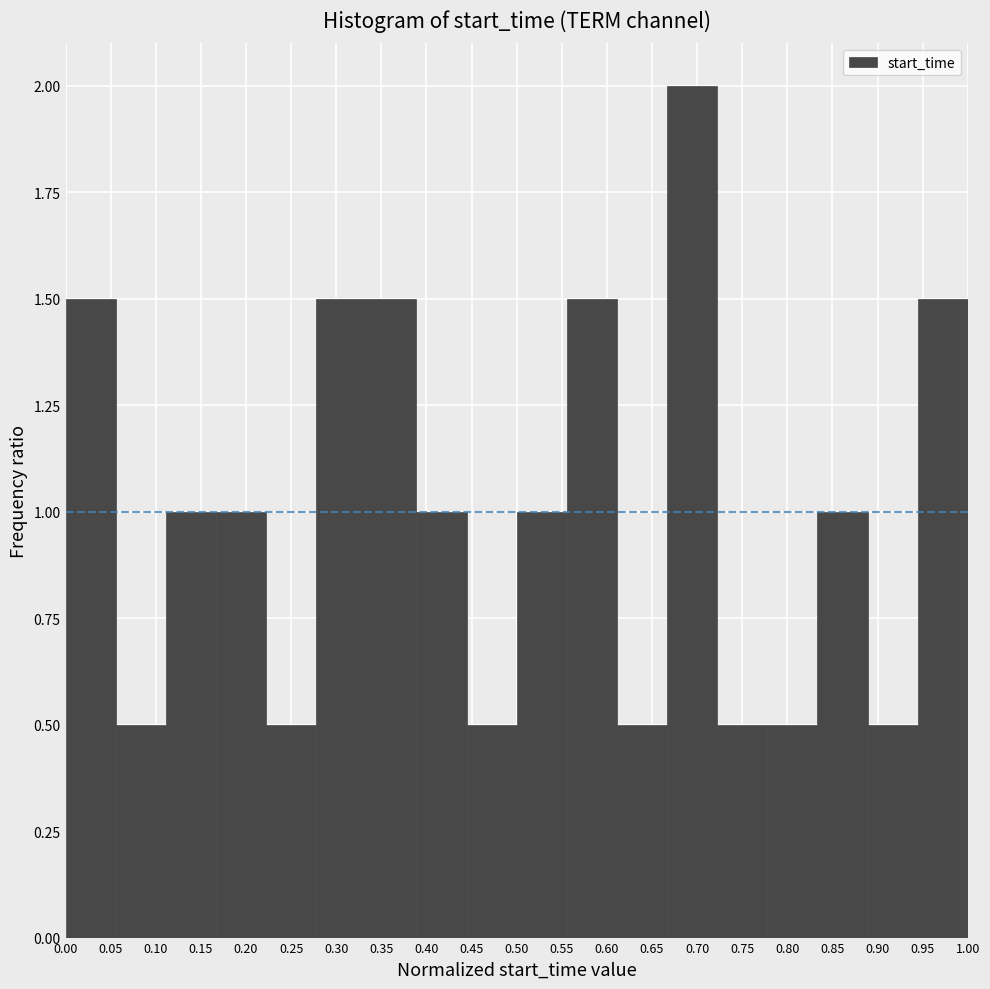

Reading left to right, transcribe this chart: for each bar, give the range it covers on the x-axis and its height. Neither the bar edges nor the heights are printed on the chart, so give them approximately, as read against the axes.

0.000 to 0.055: 1.5
0.055 to 0.110: 0.5
0.110 to 0.165: 1.0
0.165 to 0.220: 1.0
0.220 to 0.280: 0.5
0.280 to 0.335: 1.5
0.335 to 0.390: 1.5
0.390 to 0.445: 1.0
0.445 to 0.500: 0.5
0.500 to 0.555: 1.0
0.555 to 0.610: 1.5
0.610 to 0.665: 0.5
0.665 to 0.720: 2.0
0.720 to 0.780: 0.5
0.780 to 0.835: 0.5
0.835 to 0.890: 1.0
0.890 to 0.945: 0.5
0.945 to 1.000: 1.5